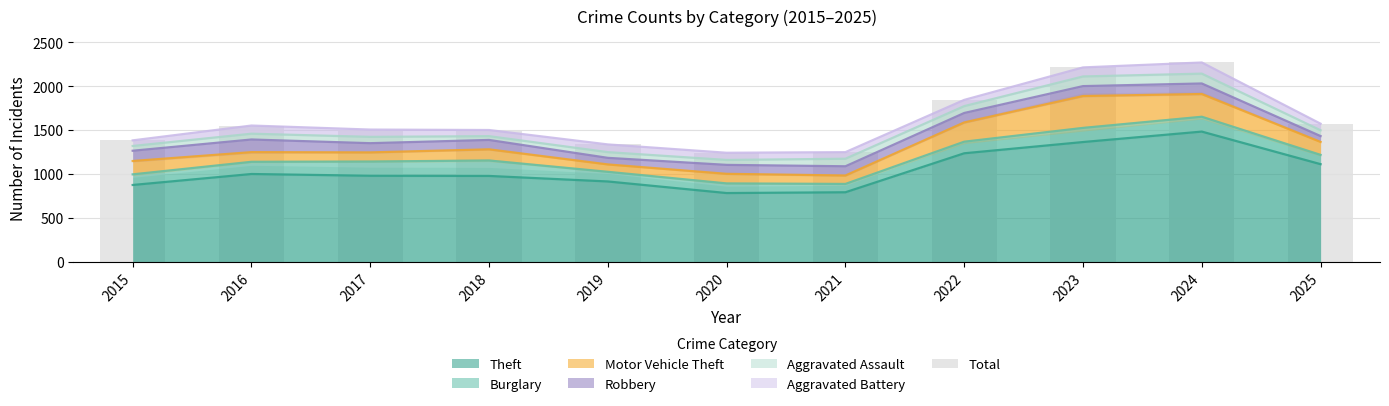

What value does the data have at 2016, to the nearest 50?

1550